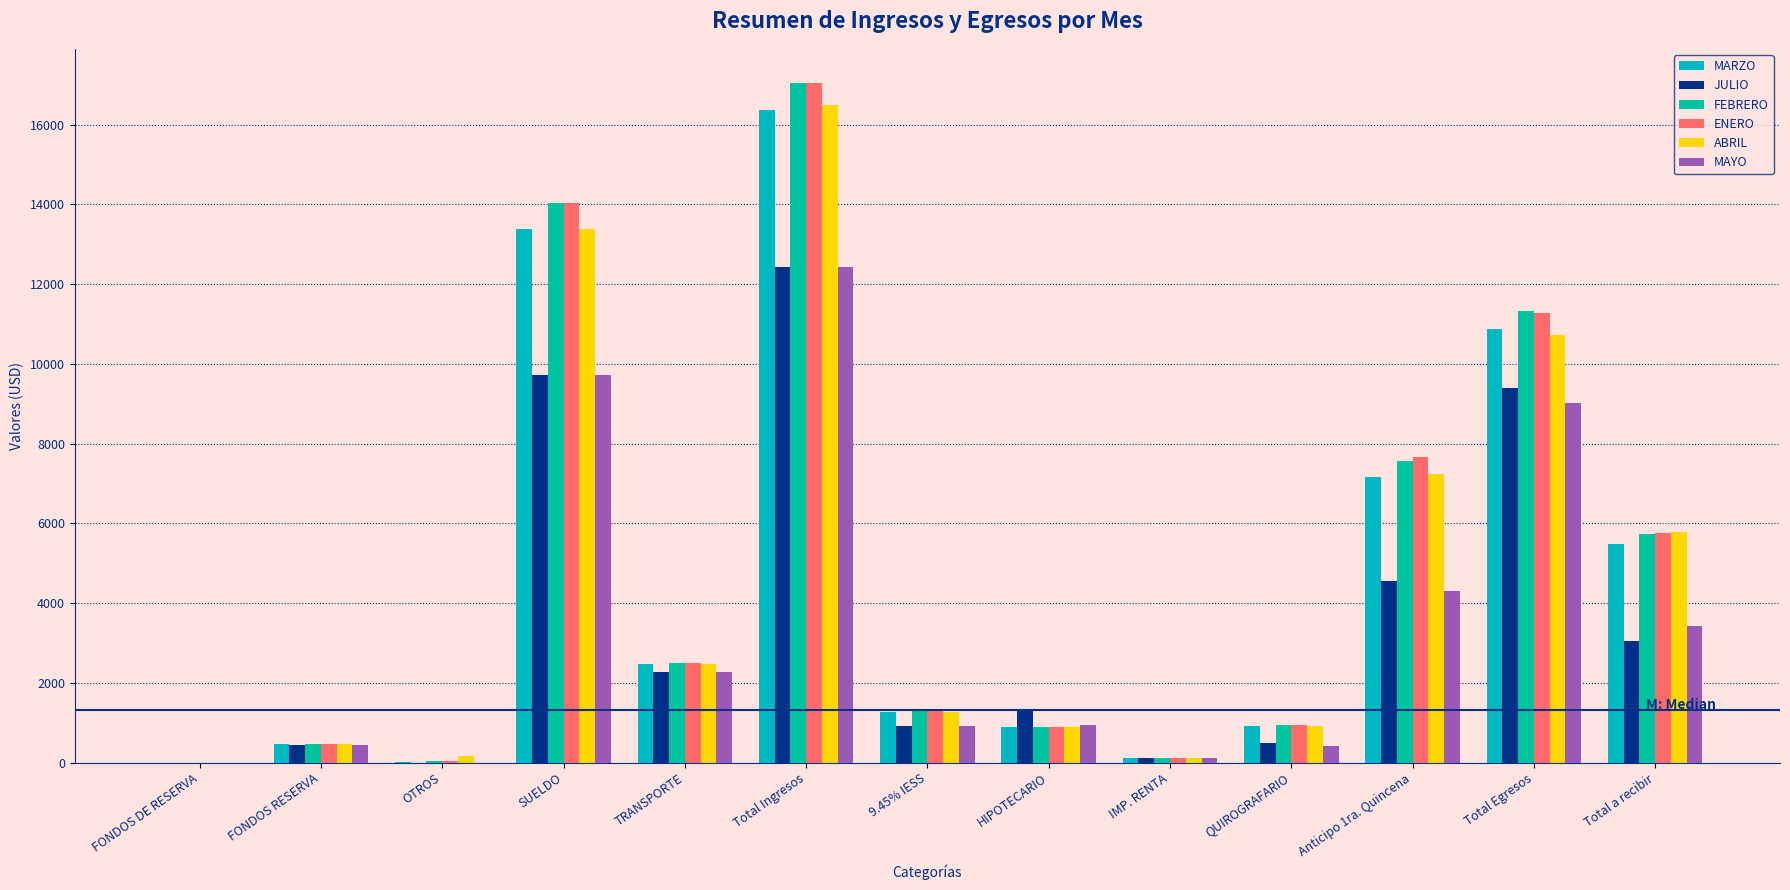

How many groups of bars are there?

13